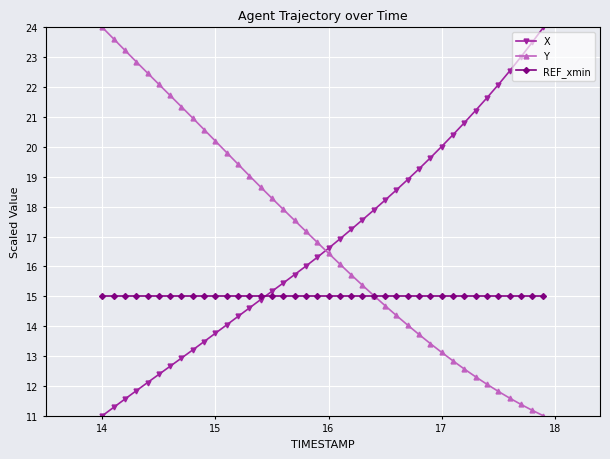

What is the smallest value displayed?

11.0